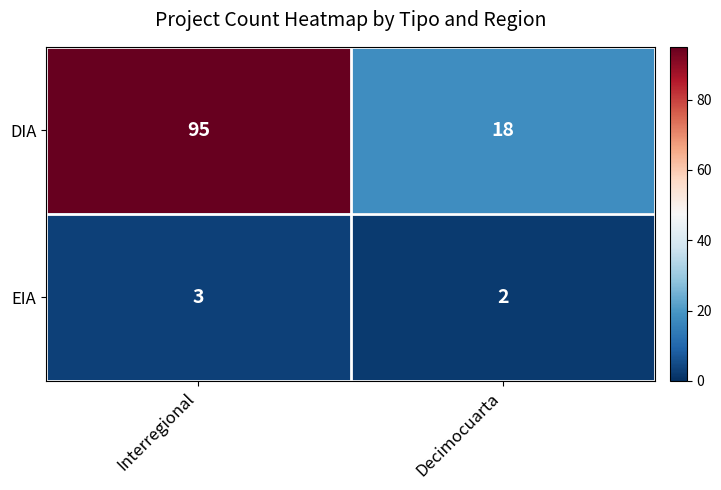

The DIA series shows 95 at Interregional. True or false?

True